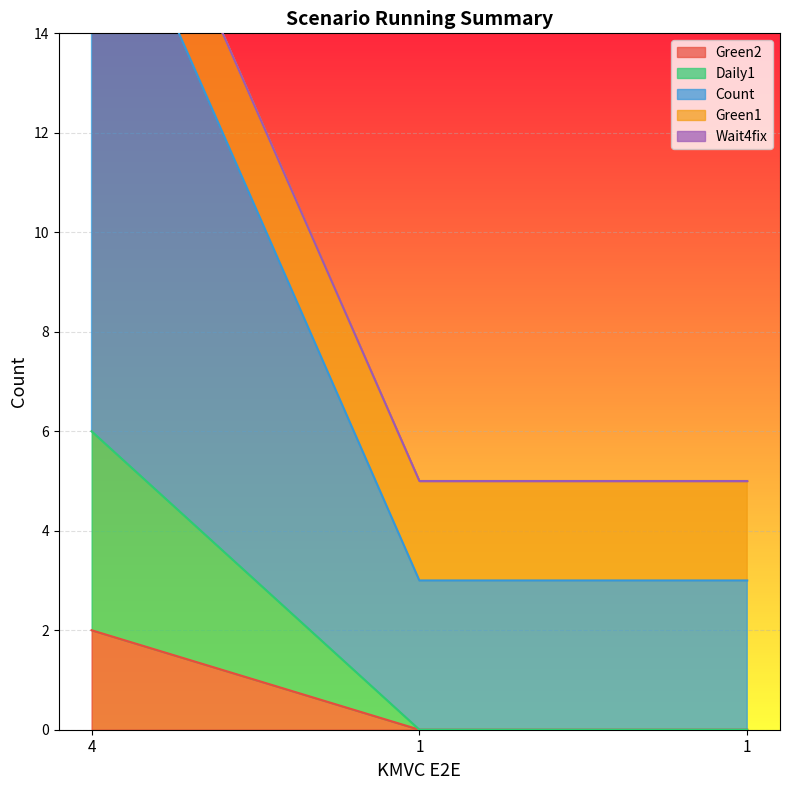

What is the difference between the maximum and second lowest values in the Daily1 series?

6